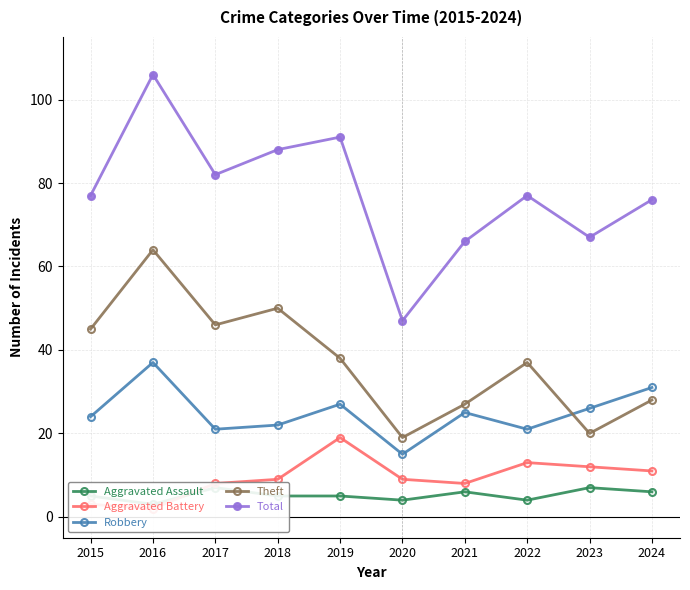

True or false: Robbery and Total cross at least once.

False